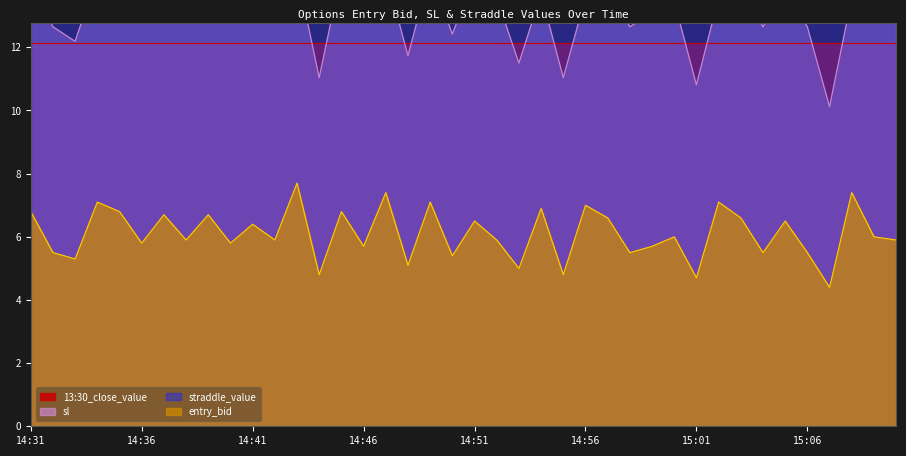

What is the smallest value displayed?

4.4